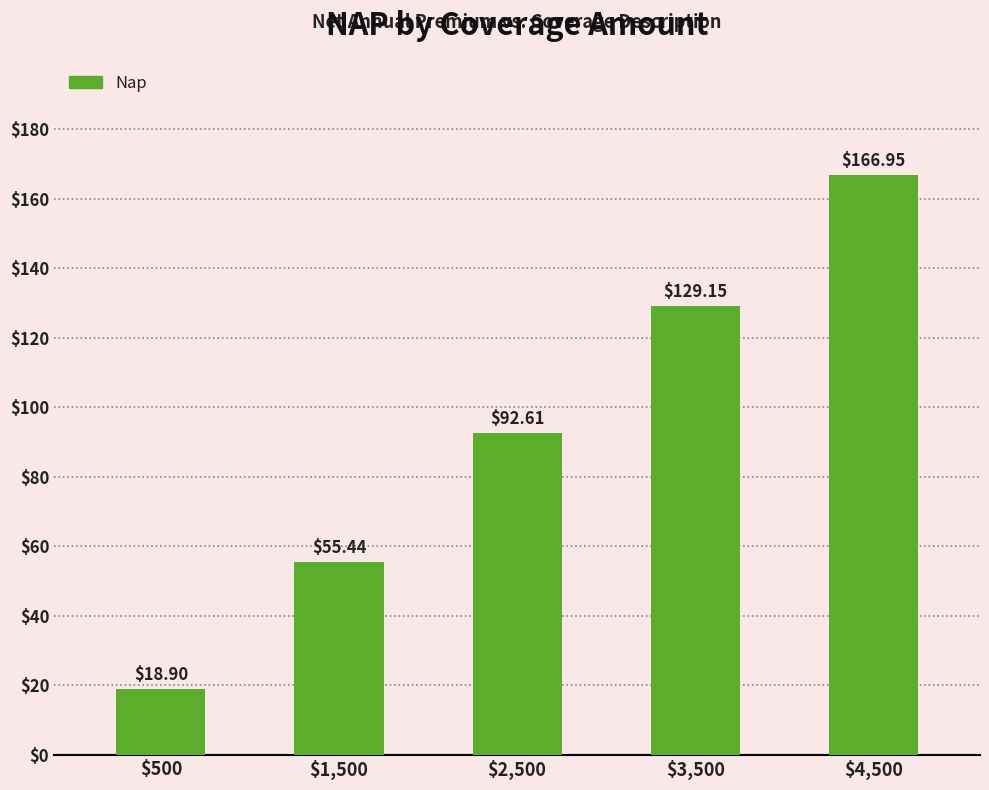

What is the label of the 3rd bar from the left?

$2,500